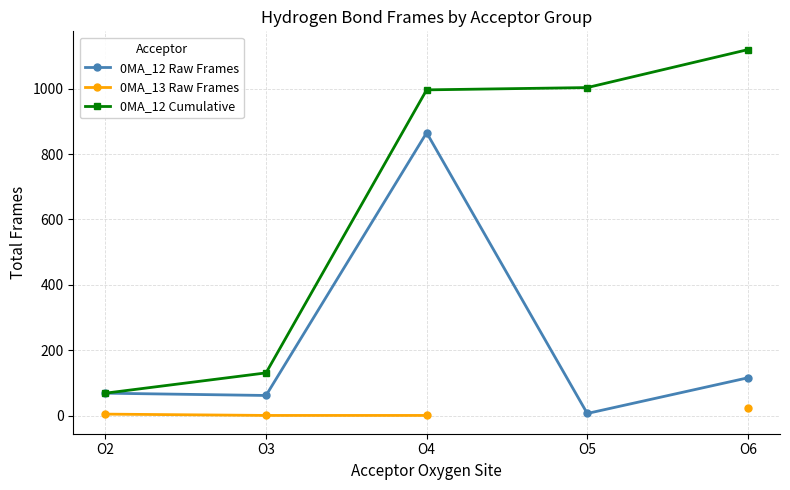

What are all the series names shown in the legend?

0MA_12 Raw Frames, 0MA_13 Raw Frames, 0MA_12 Cumulative